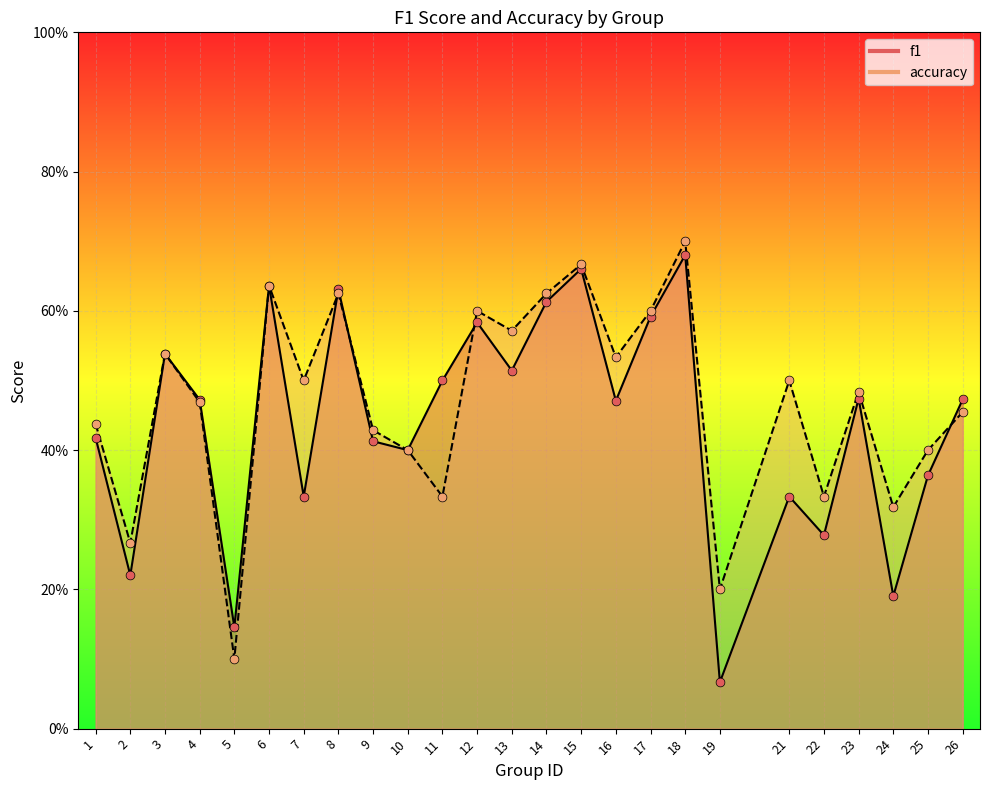

What are all the series names shown in the legend?

f1, accuracy